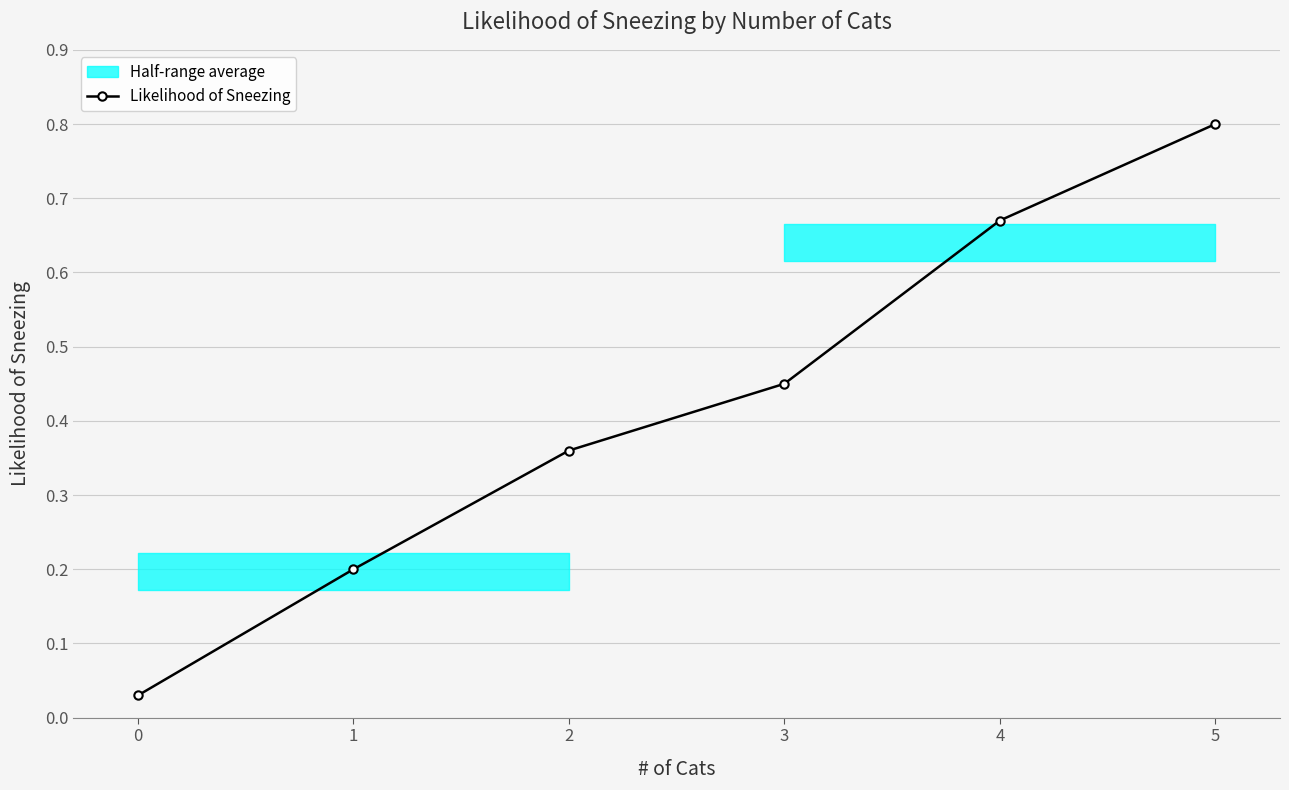

What is the sum of the values at 1 and 3?

0.7